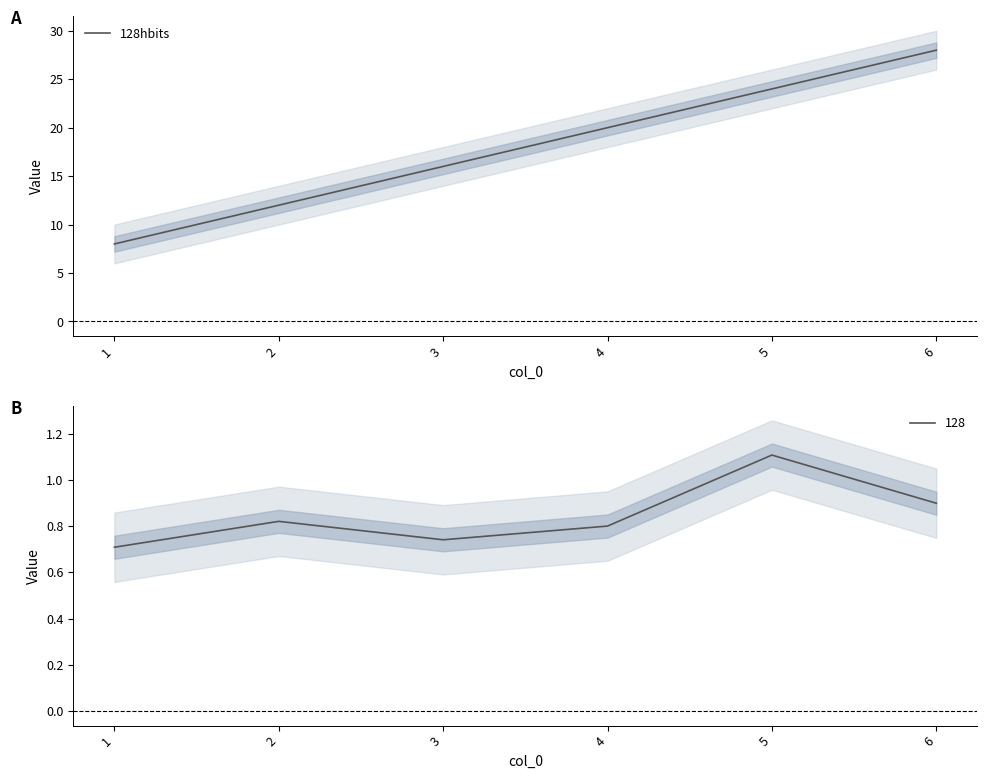

What is the greatest value displayed?

28